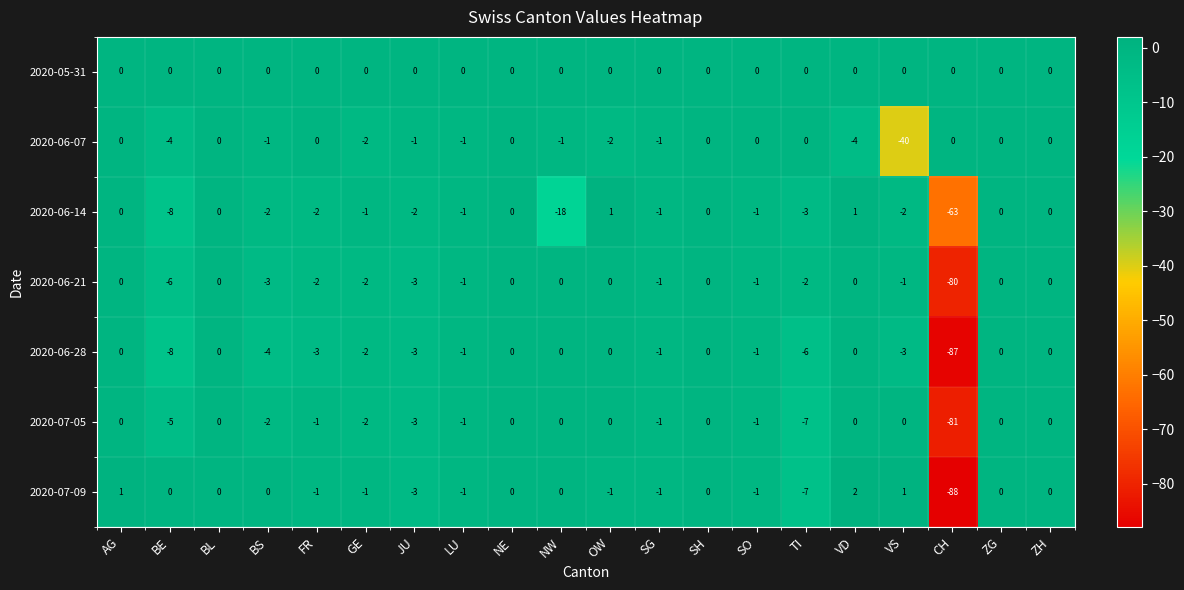

What is the sum of all 2020-06-07 values?

-57